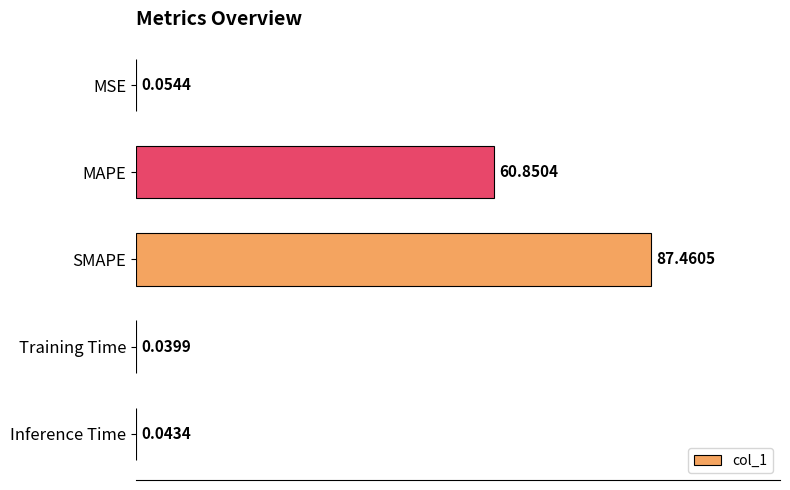

What is the sum of all values?

148.4